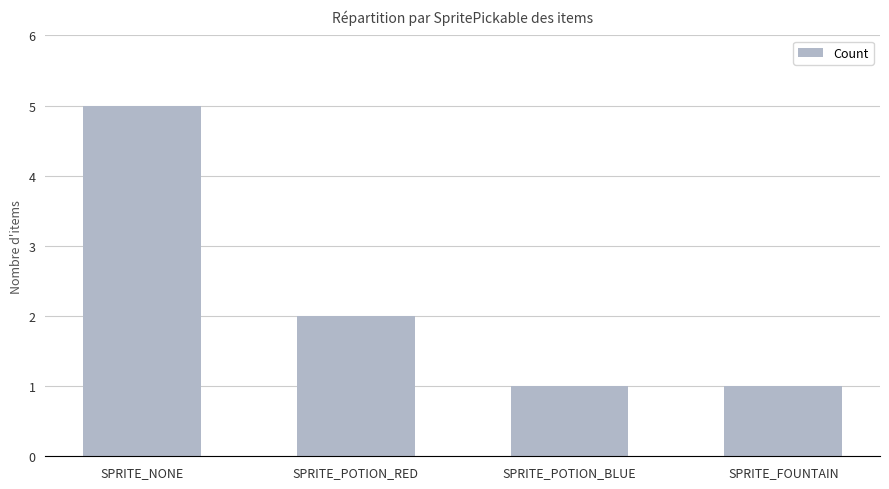

Is it true that the value at SPRITE_POTION_RED is 1?

False